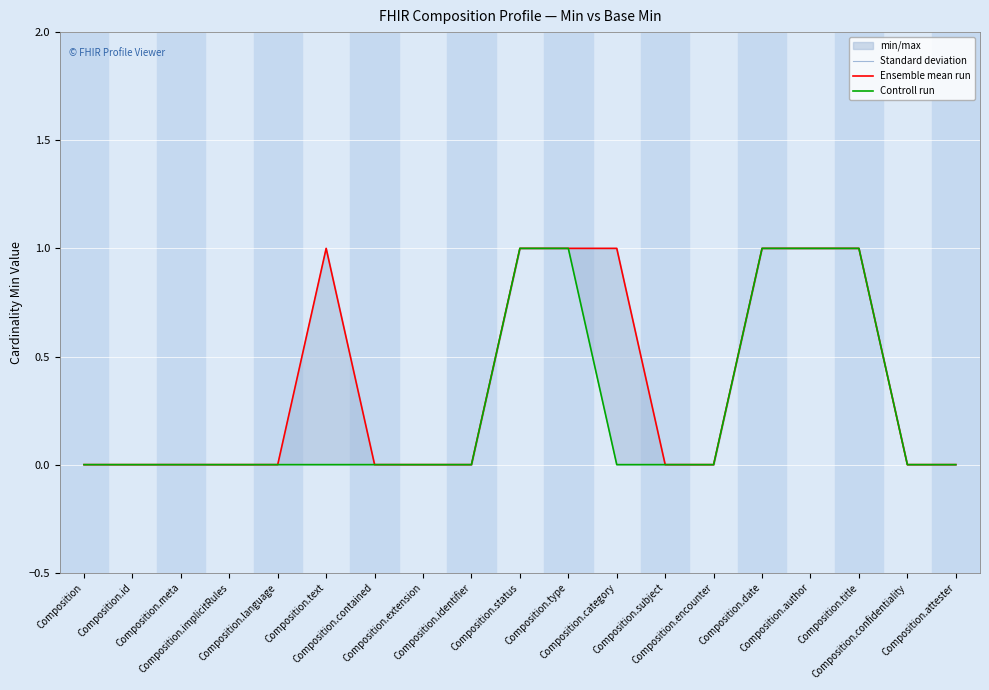

How many Controll run values are between 0 and 1?

19